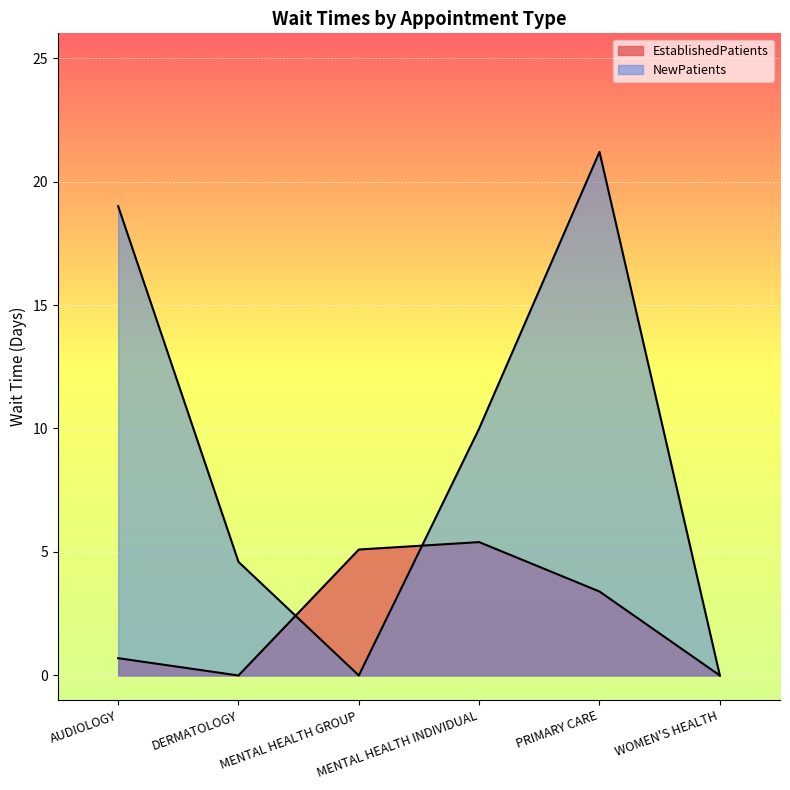

At how many categories does at least one series exceed 15?

2